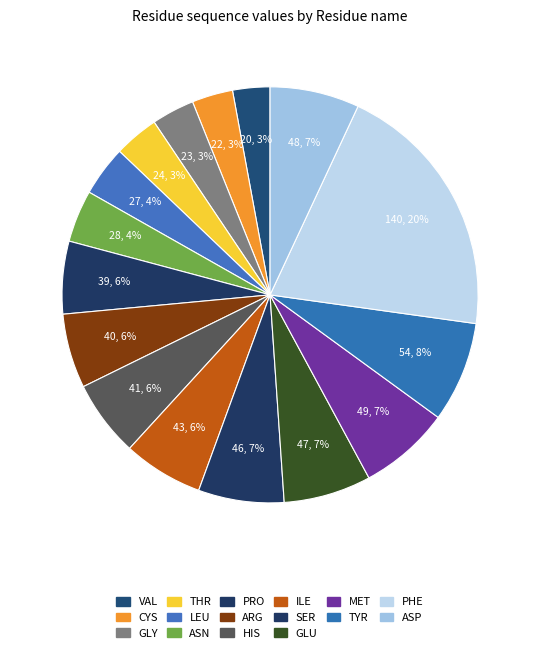

How many slices are in this pie chart?

16